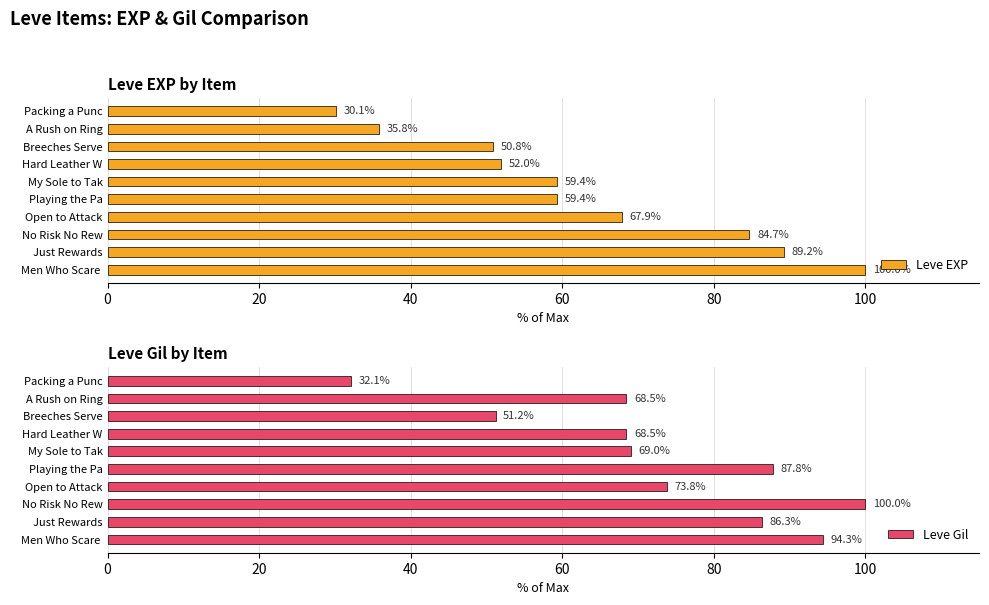

List the series in order of their peak value, highest first.

Leve EXP, Leve Gil